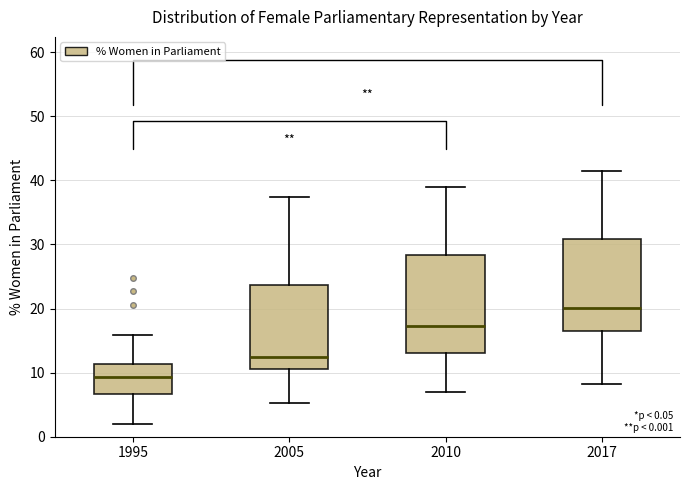

Which box's median line is the lowest?

1995